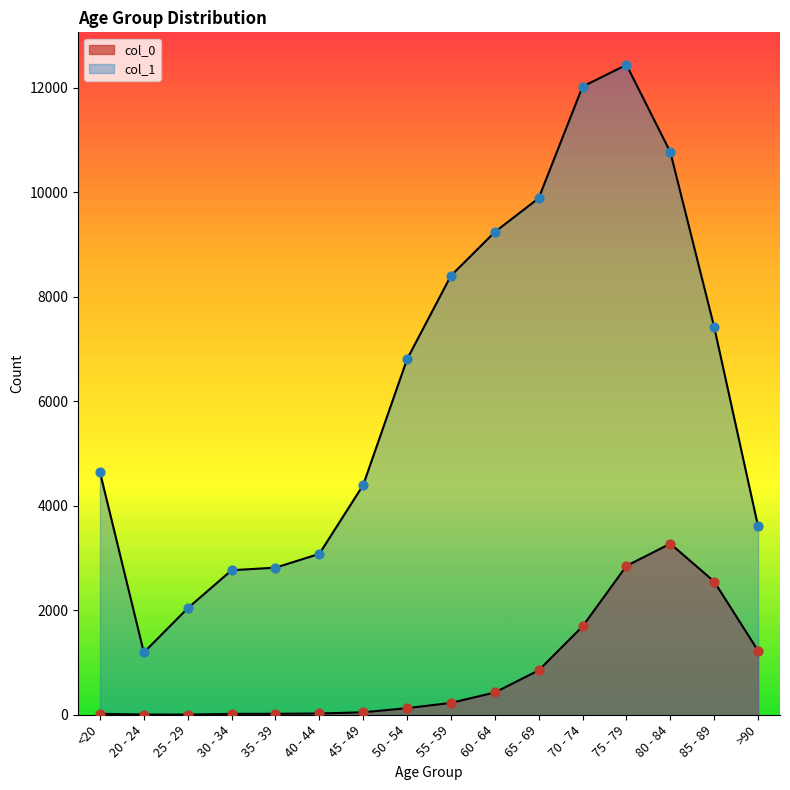

Which series contains the highest Y value?

col_1